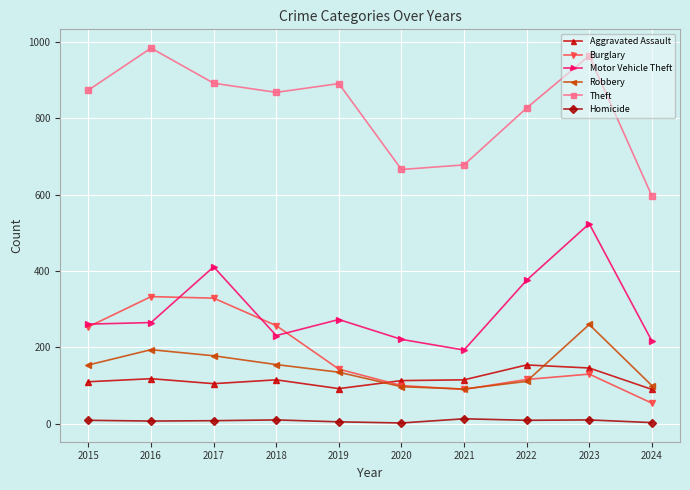

Is it true that Homicide equals 2 at 2020?

True